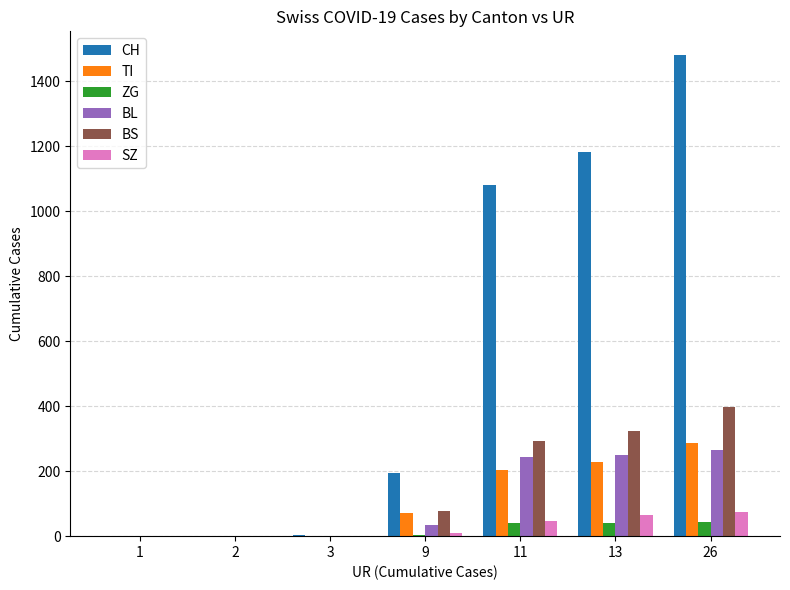

Which series has the largest total across all categories?

CH